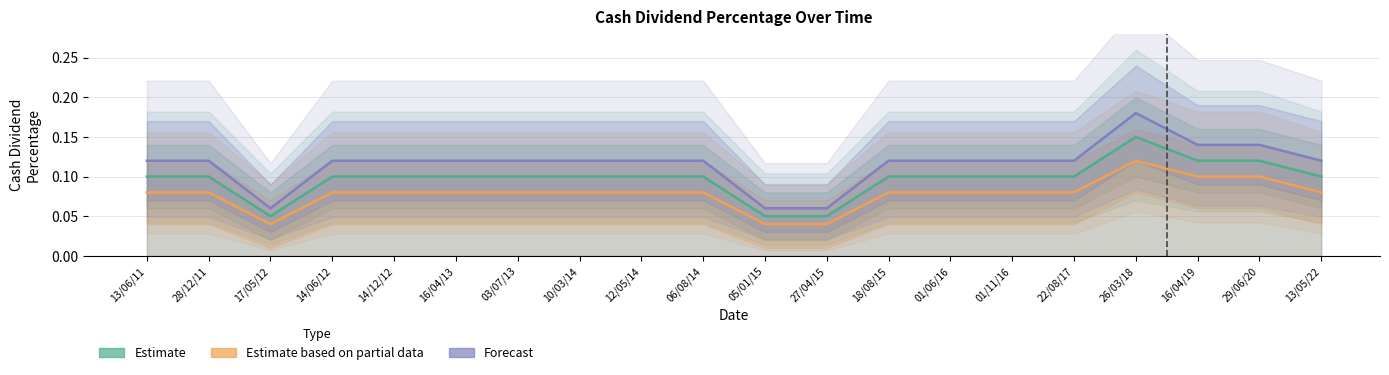

What is the label of the 13th point from the left?

18/08/15